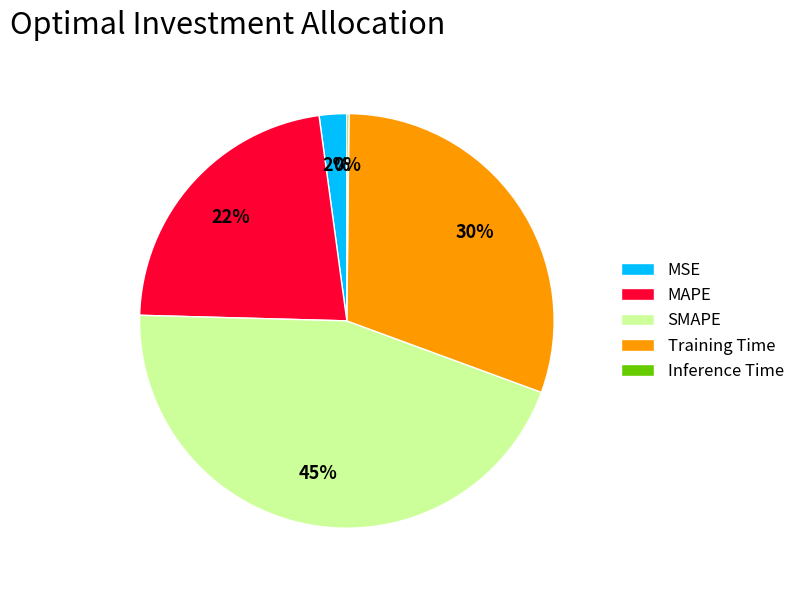

True or false: MAPE accounts for 9% of the total.

False